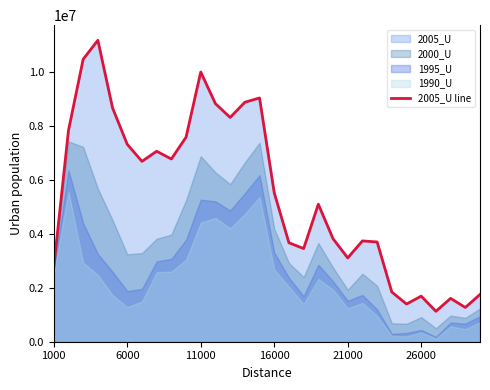

What is the maximum value for 2005_U line?

11168853